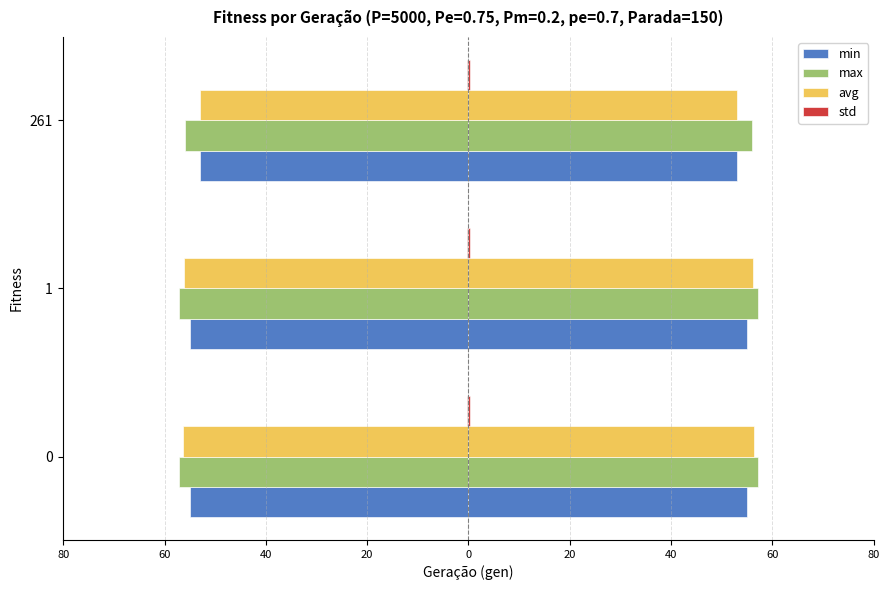

What is the value of the std bar at the 2nd from the left?

0.3